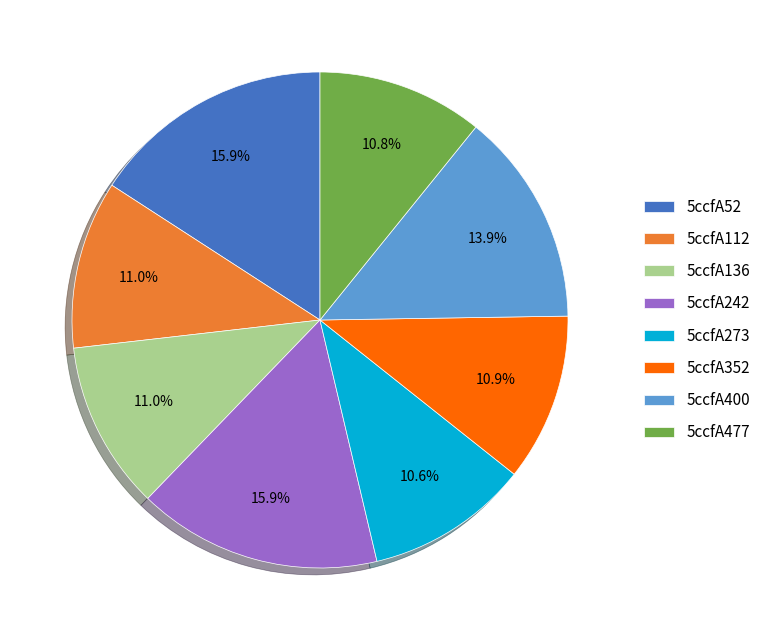

Which has a higher value, 5ccfA477 or 5ccfA52?

5ccfA52